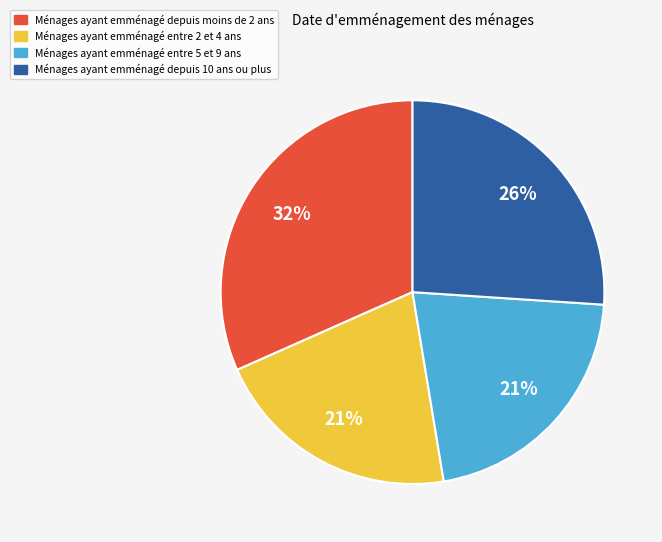

Is it true that Ménages ayant emménagé entre 5 et 9 ans is 21% of the pie?

True